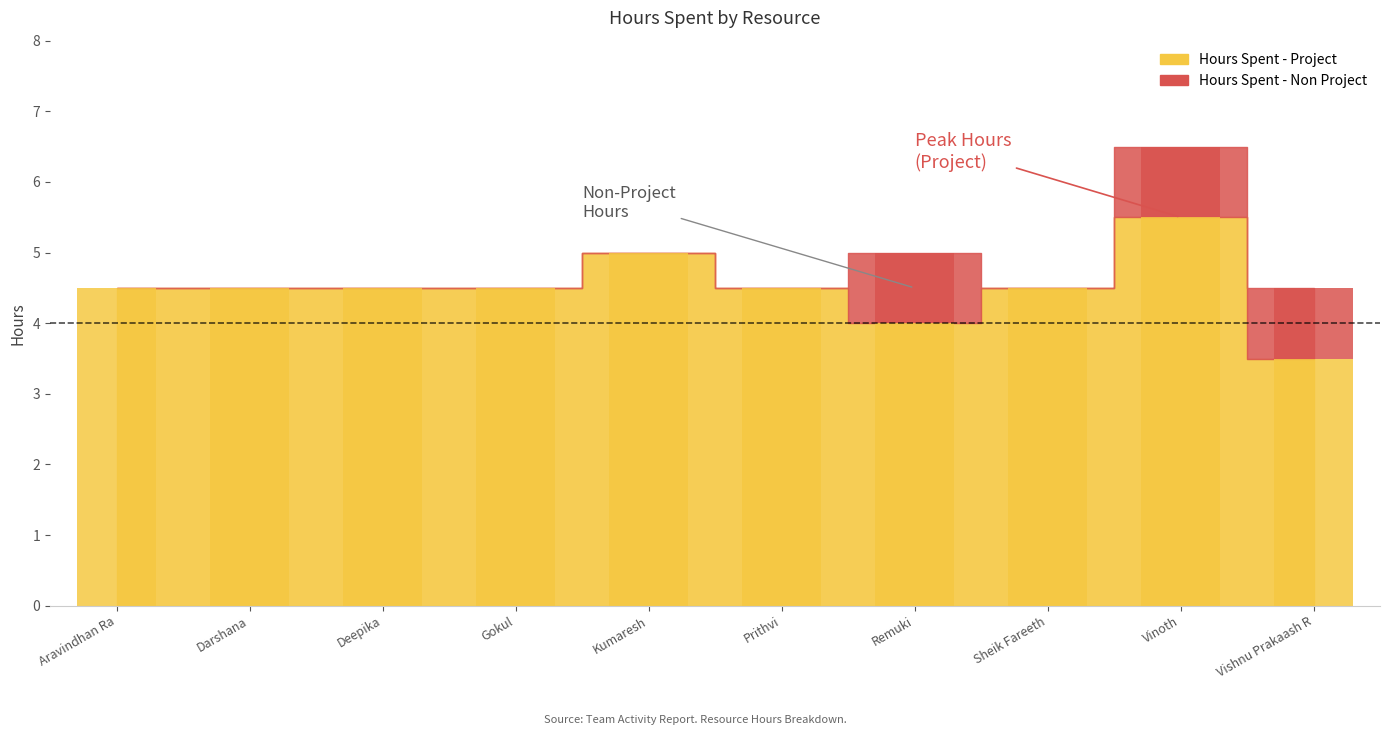

Where is Hours Spent - Project nearest to the value 4?

Remuki